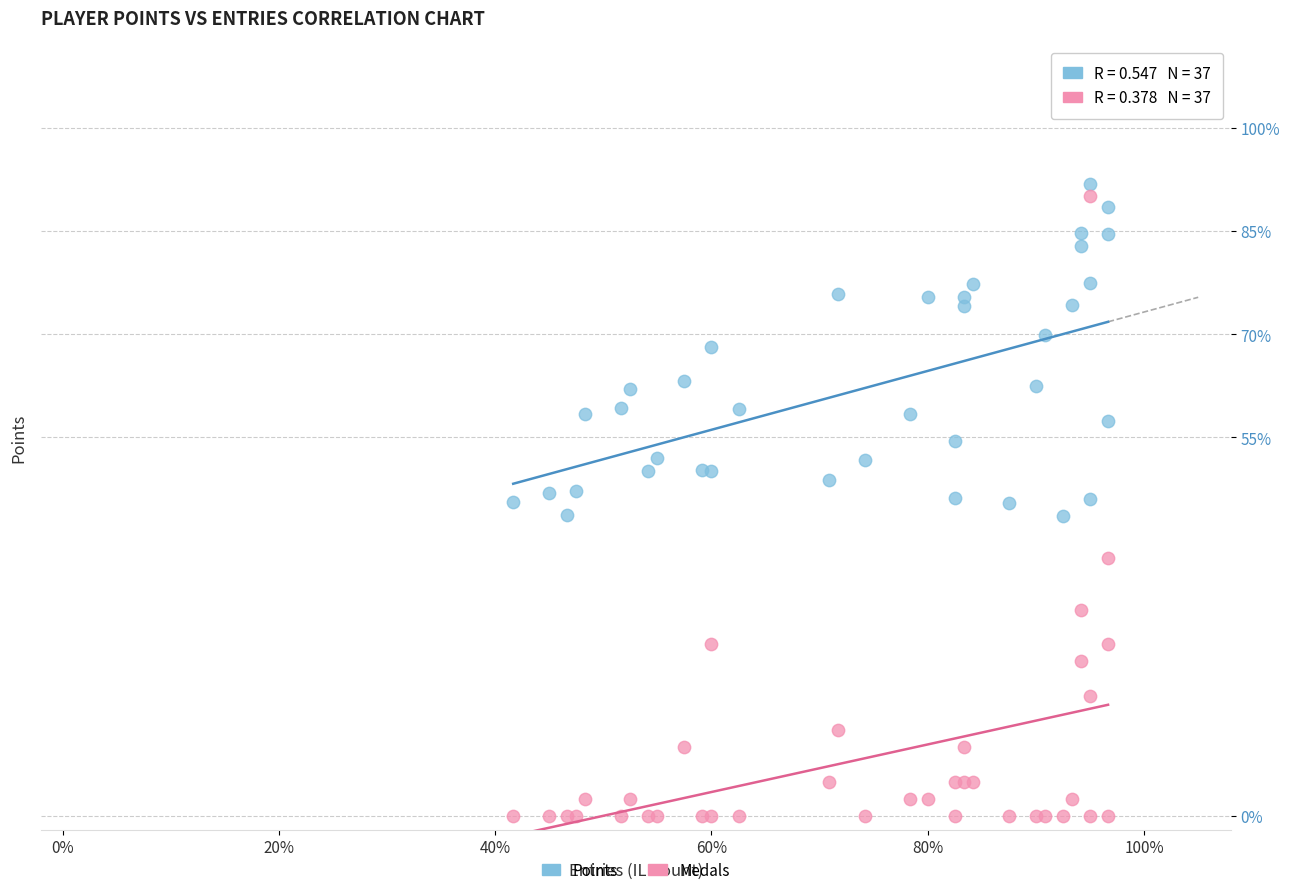

Which series reaches the maximum Y coordinate?

Points